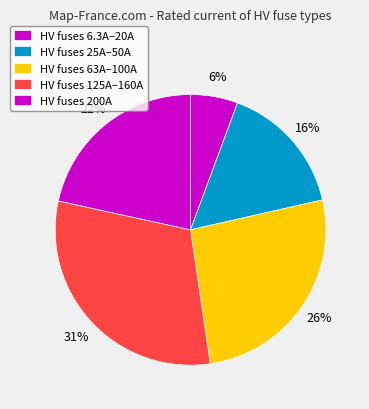

How many segments does this pie chart have?

5